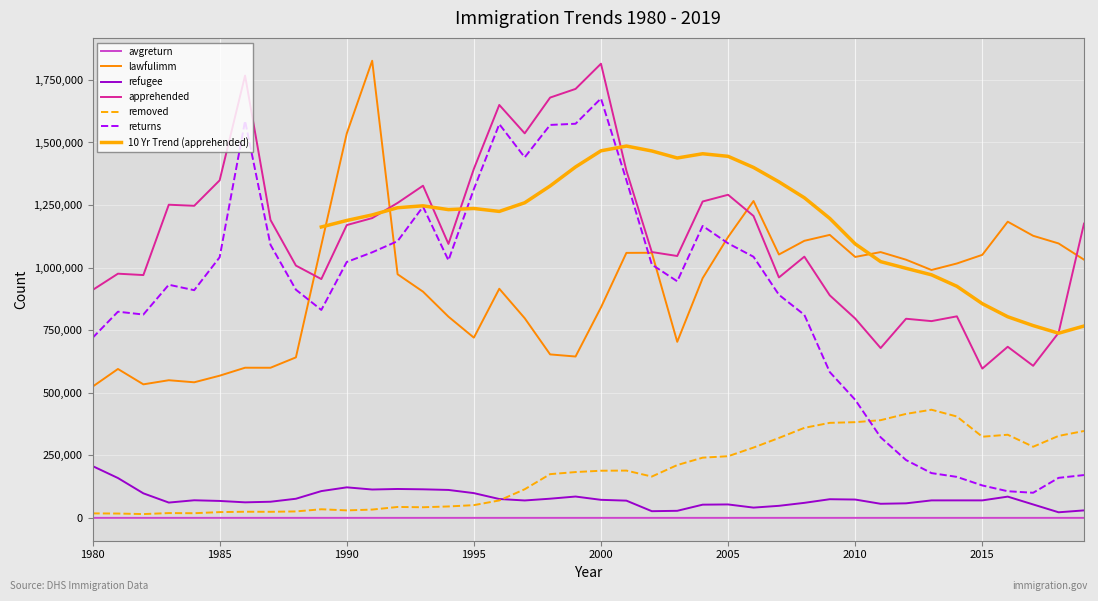

True or false: apprehended and returns cross at least once.

False